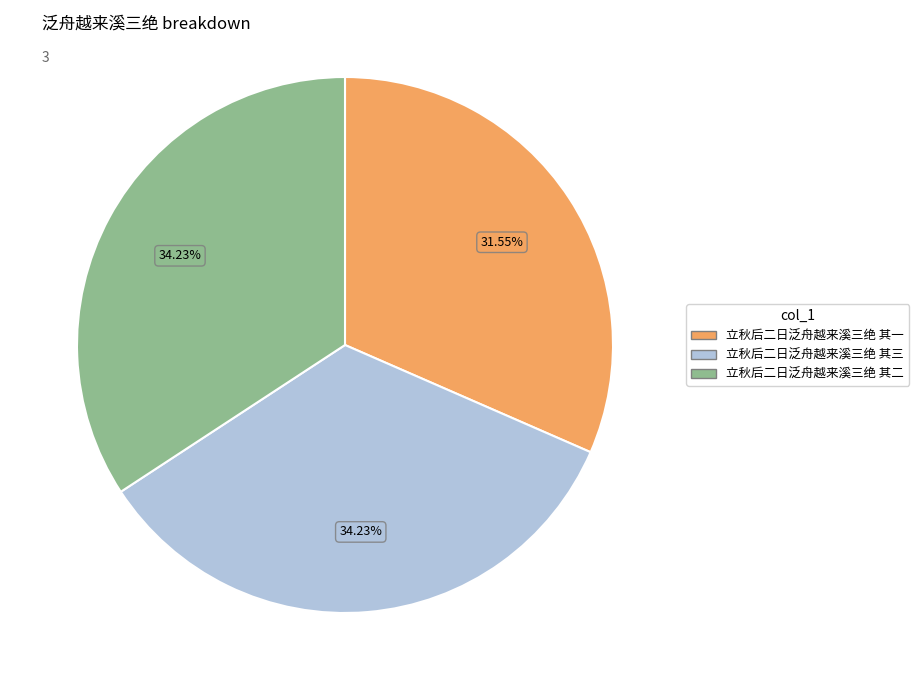

How many segments does this pie chart have?

3